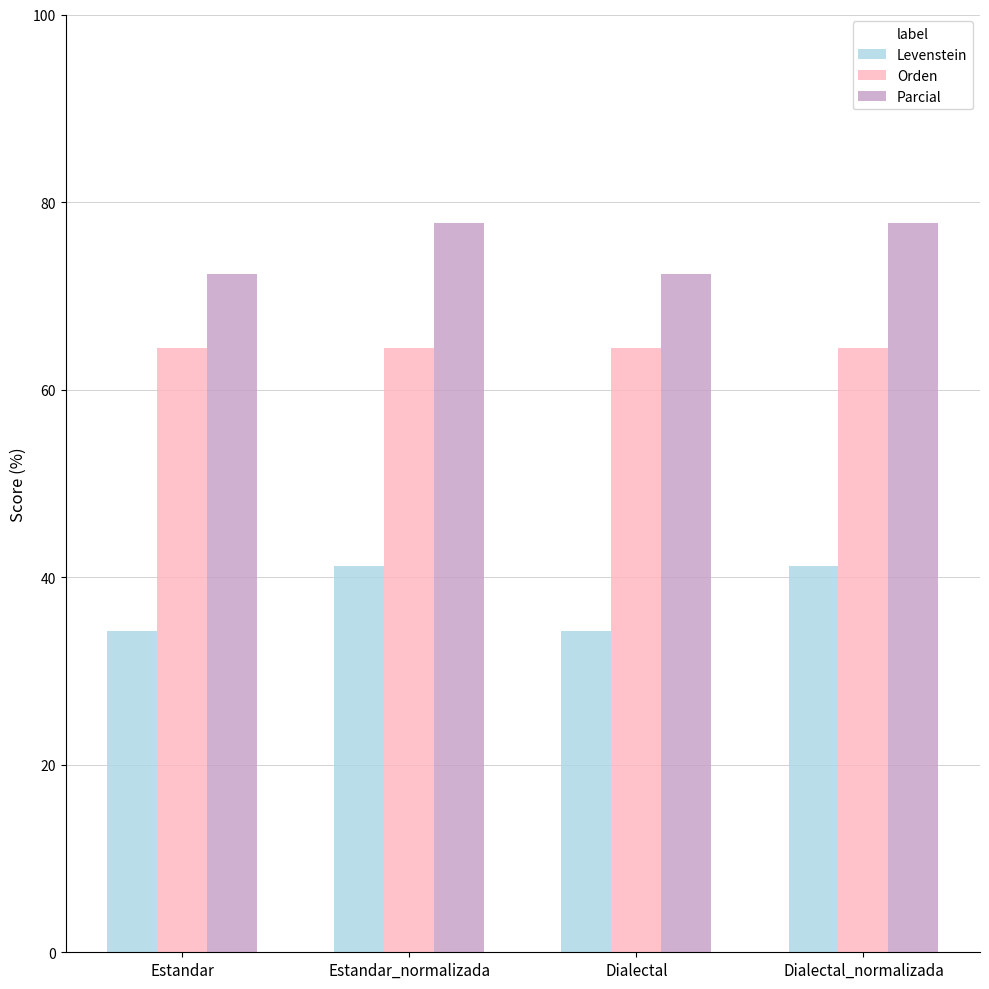

Read the Levenstein value at Dialectal_normalizada.

41.2